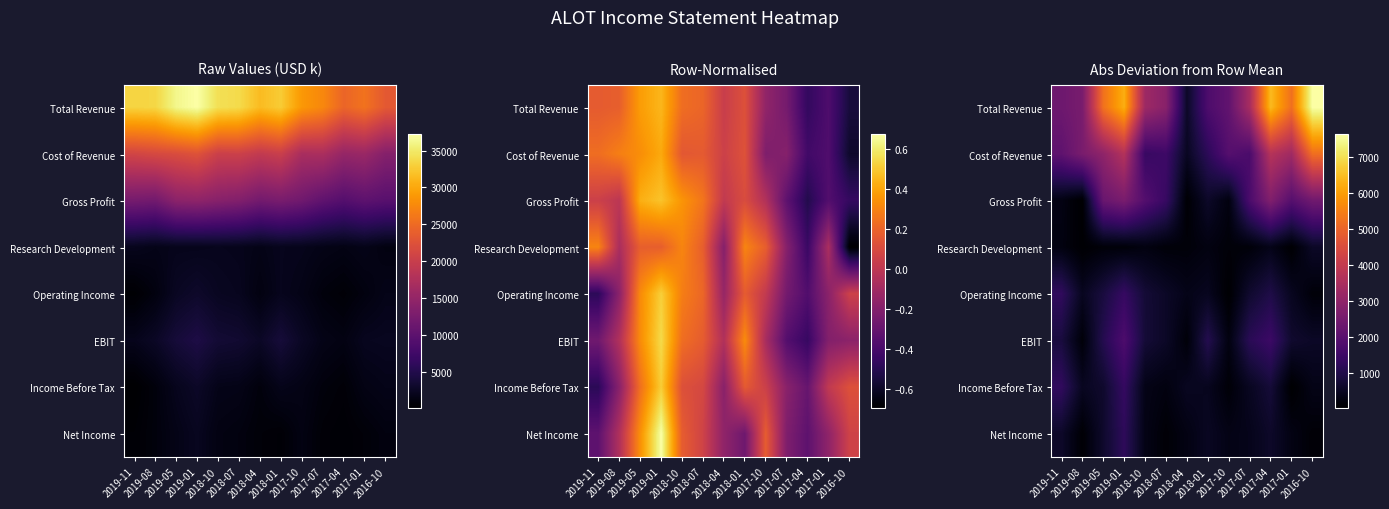

What is the difference between the maximum and minimum values in the Operating Income series?

1300.0